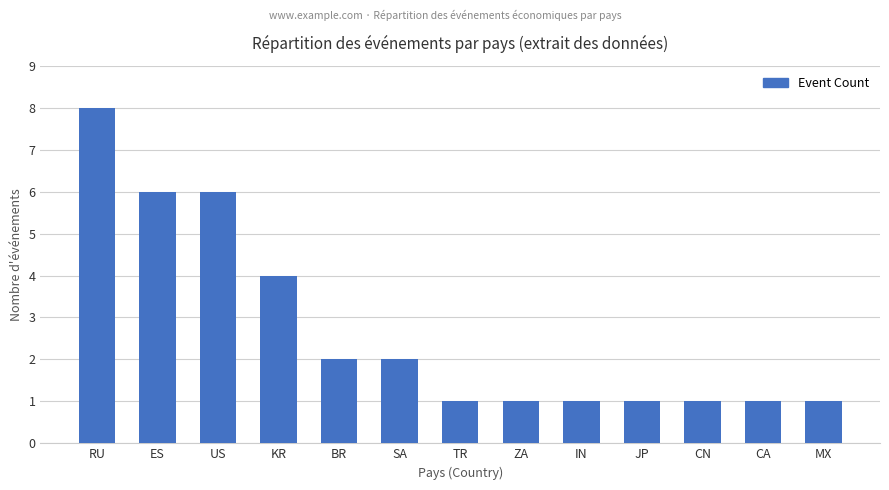

Count the values in the range 1 to 4.

10